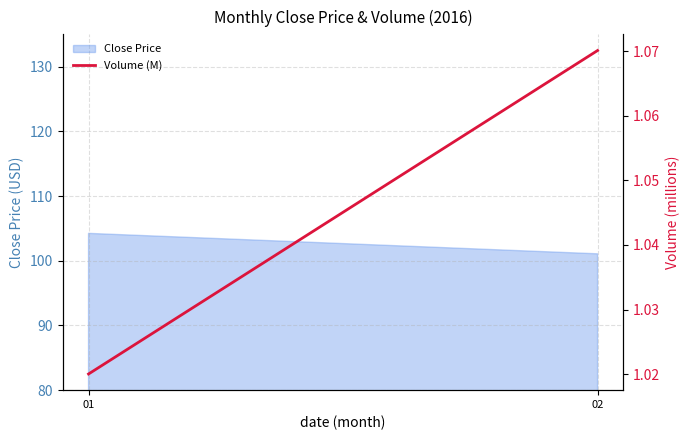

The value at 02 is 1.1. True or false?

True